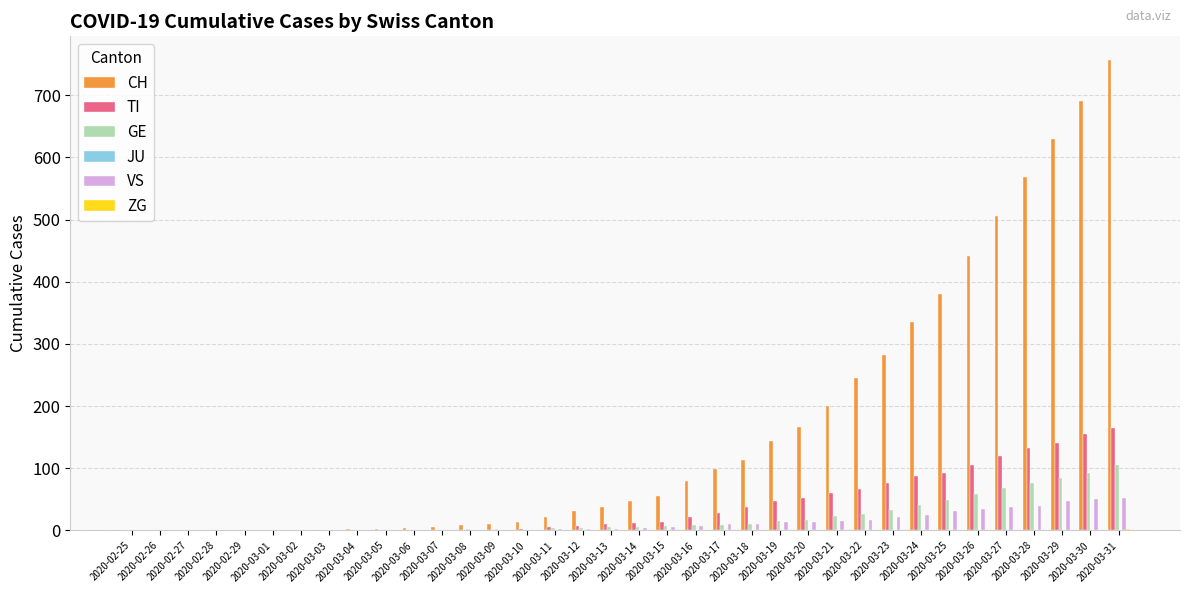

What is the sum of all CH values?

5883